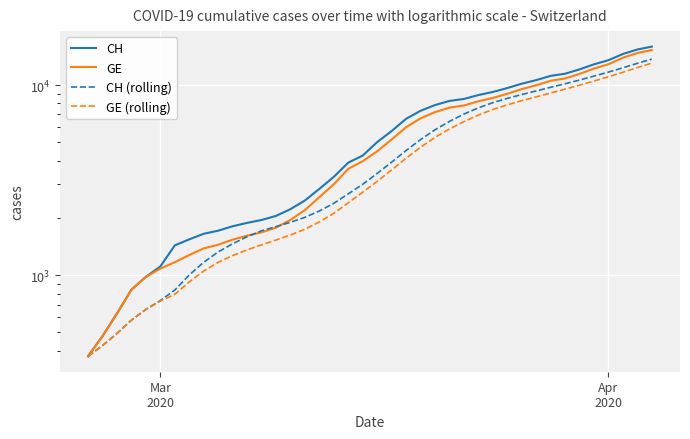

What is the sum of all CH values?

242133.0